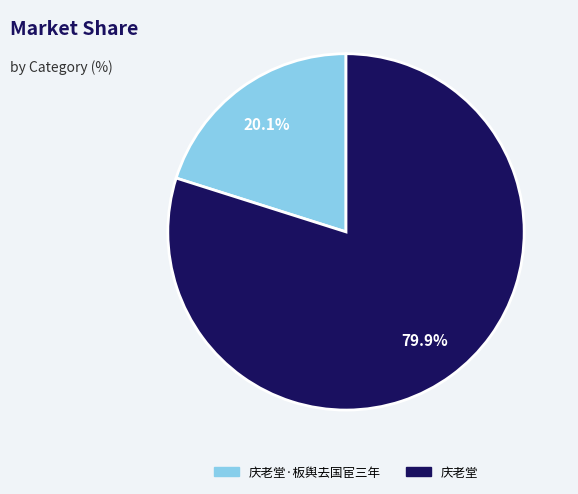

Is there any slice that represents more than half of the pie?

Yes